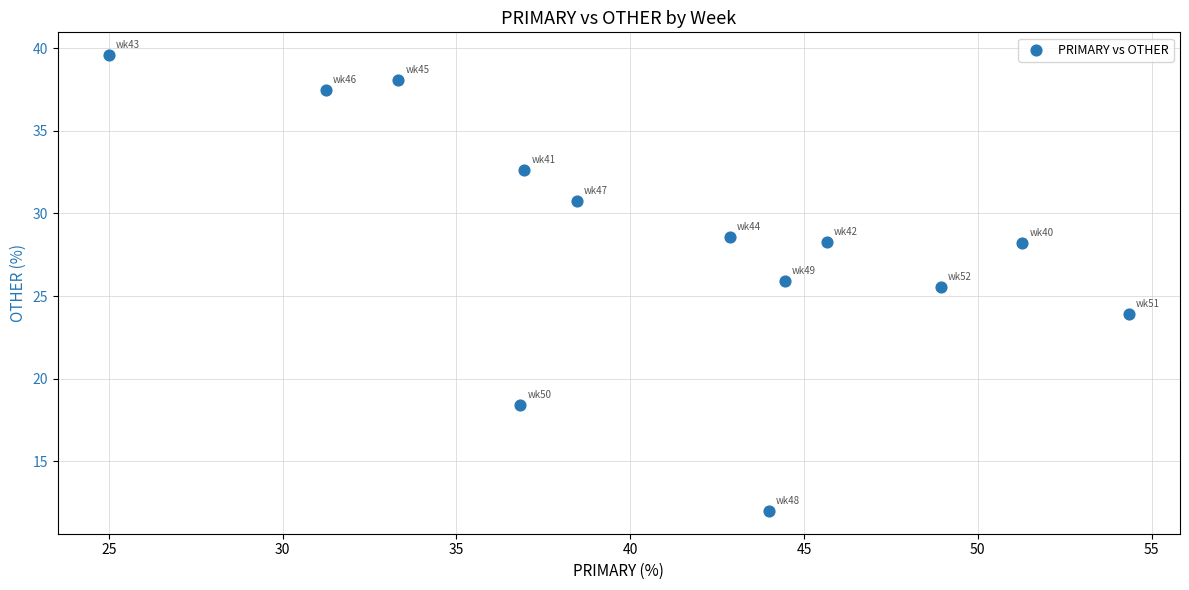

What Y value in the scatter plot is closest to 25?

25.5